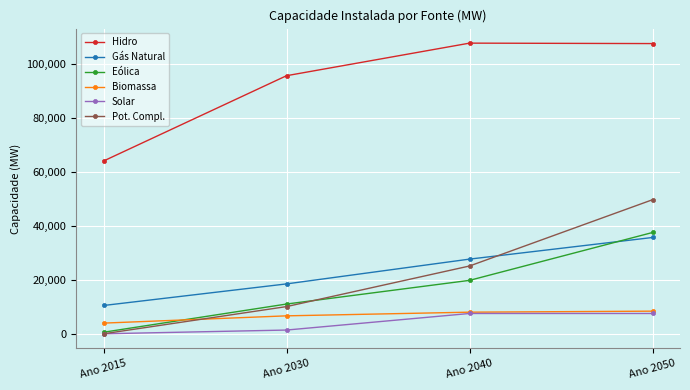

List the labels in order of Gás Natural value, smallest first.

Ano 2015, Ano 2030, Ano 2040, Ano 2050